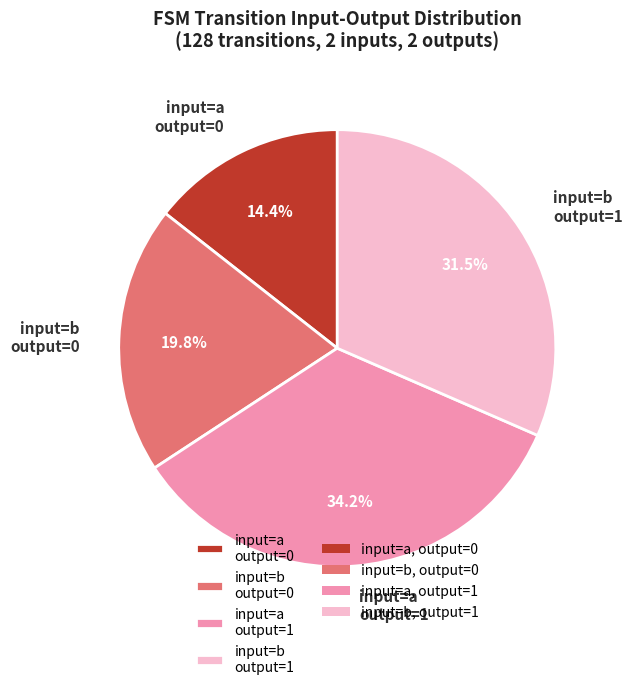

Approximately how many times larger is the value at input=a output=0 compared to input=a output=1?

0.4